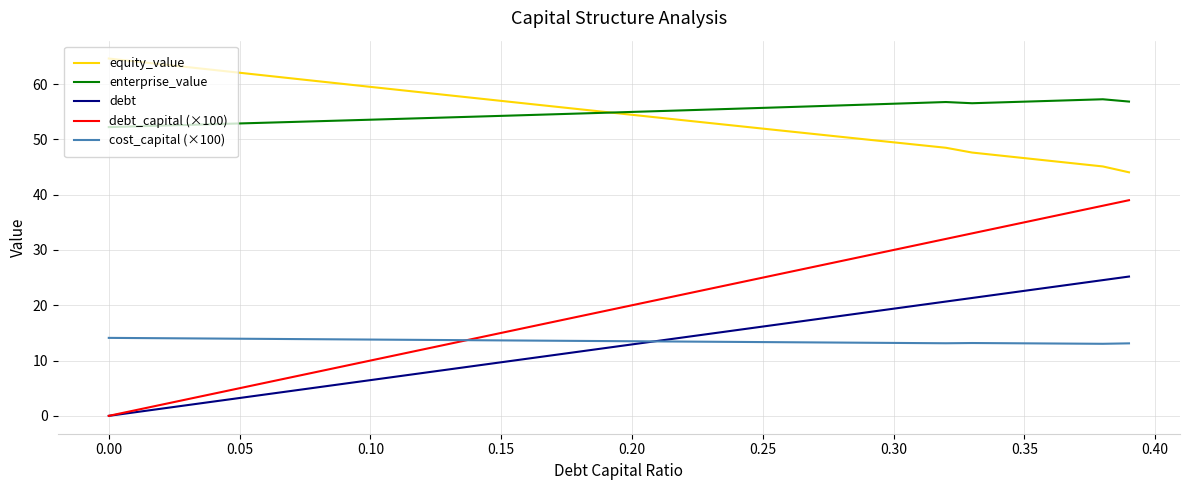

Which series has the widest spread of values?

debt_capital (×100)